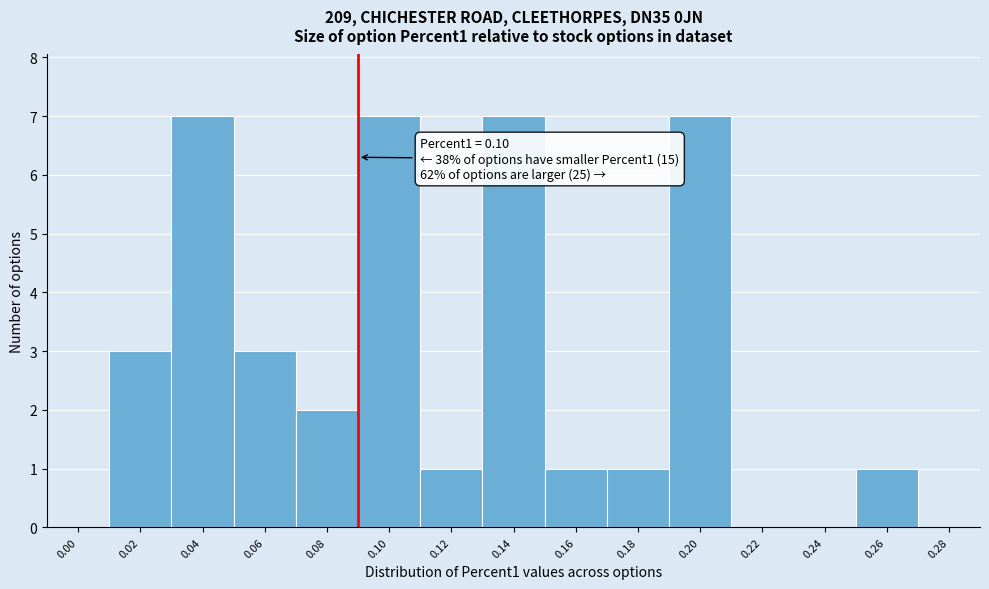

Reading right to left, extract all data points from this chart.

0.28=0	0.26=1	0.24=0	0.22=0	0.20=7	0.18=1	0.16=1	0.14=7	0.12=1	0.10=7	0.08=2	0.06=3	0.04=7	0.02=3	0.00=0